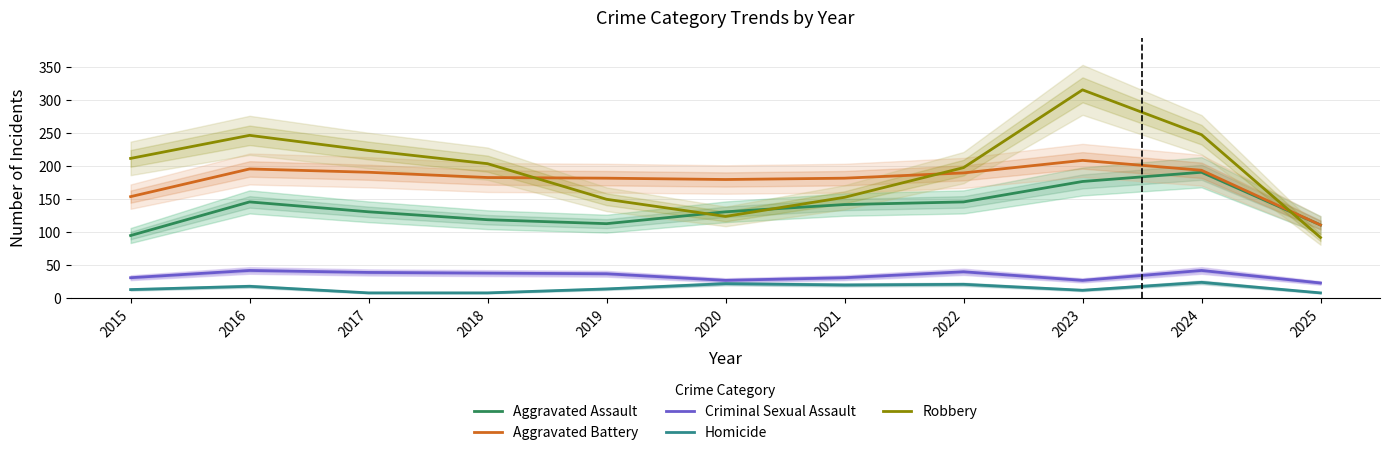

How many series are shown in this chart?

5